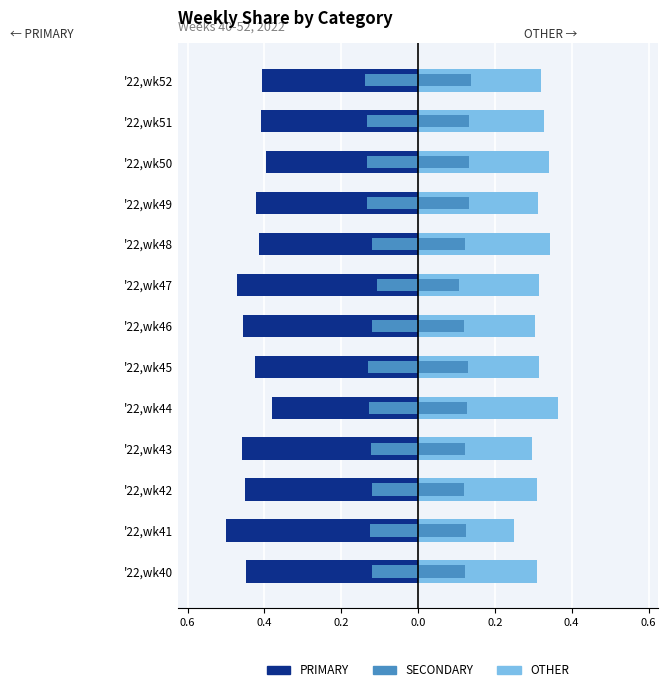

Is it true that SECONDARY (right) equals 0.1 at '22,wk42?

True